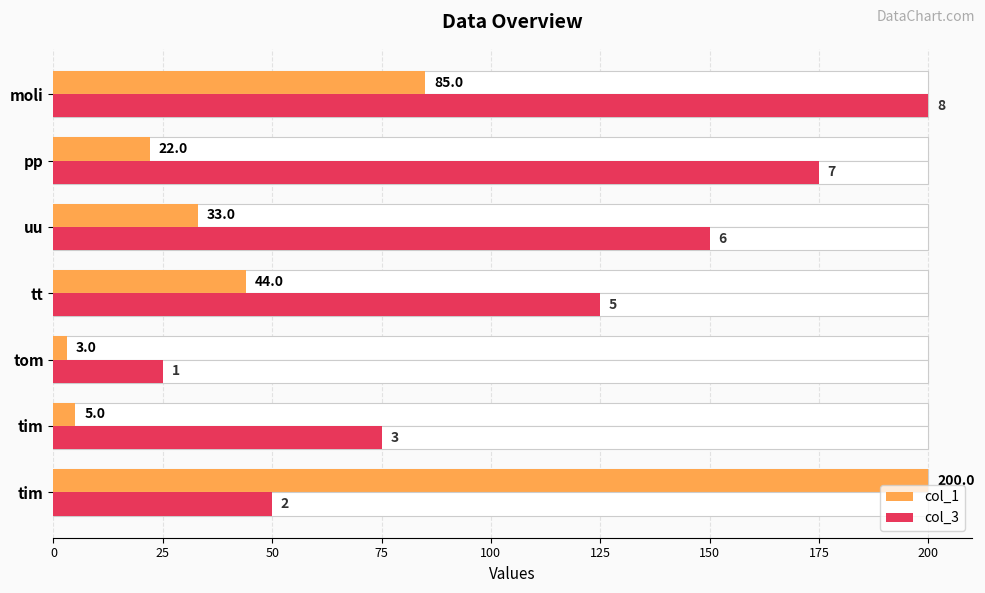

How many data points in col_1 are less than 33?

3